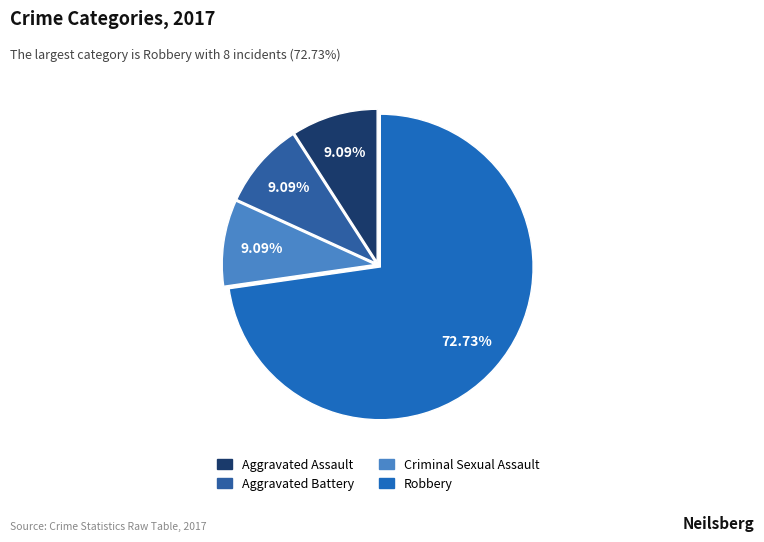

Which slice is the smallest?

Aggravated Assault